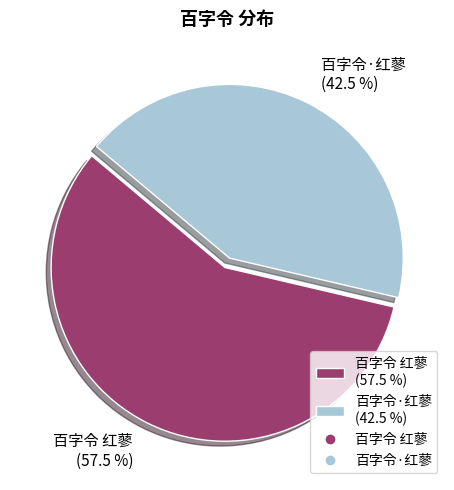

How much of the chart is everything except 百字令·红蓼?

57.5%